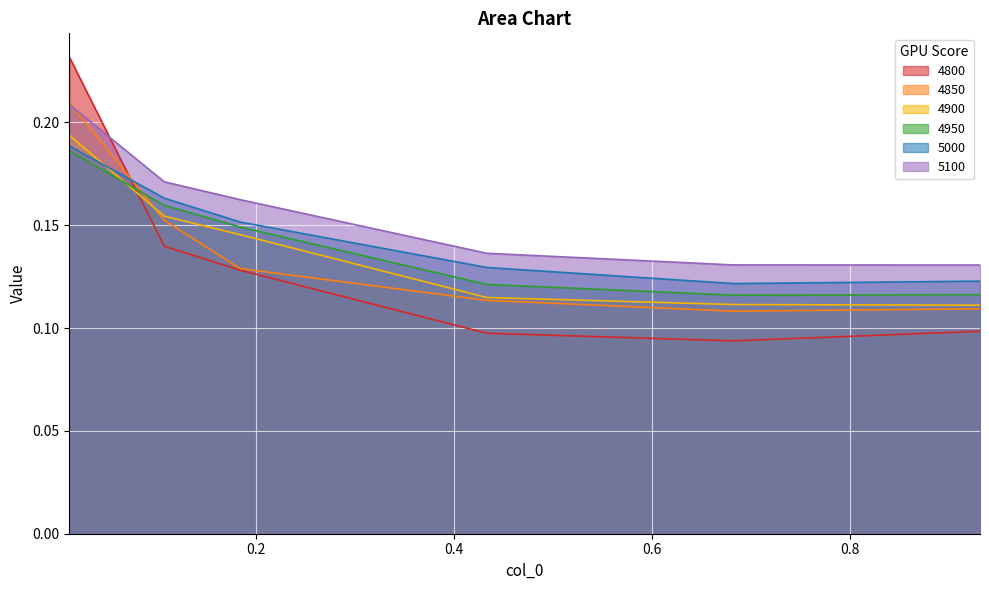

What value does the 4800 series have at 0.4328767123287671?

0.1